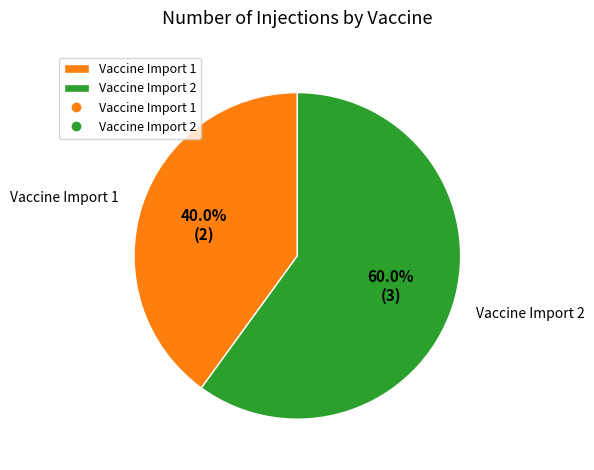

True or false: Vaccine Import 2 accounts for 60% of the total.

True